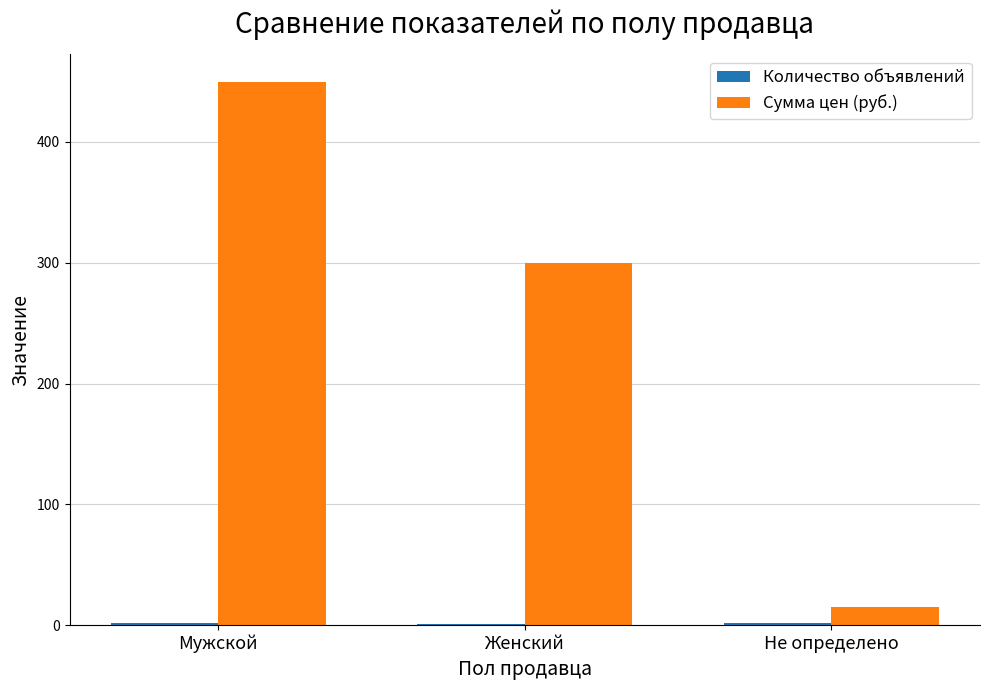

What is the maximum value for Сумма цен (руб.)?

450